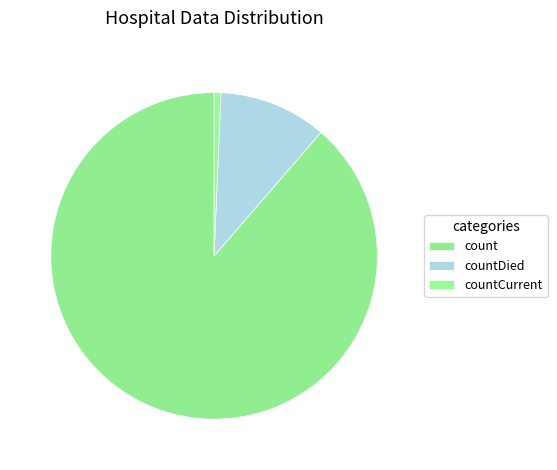

Which slice is the smallest?

countCurrent